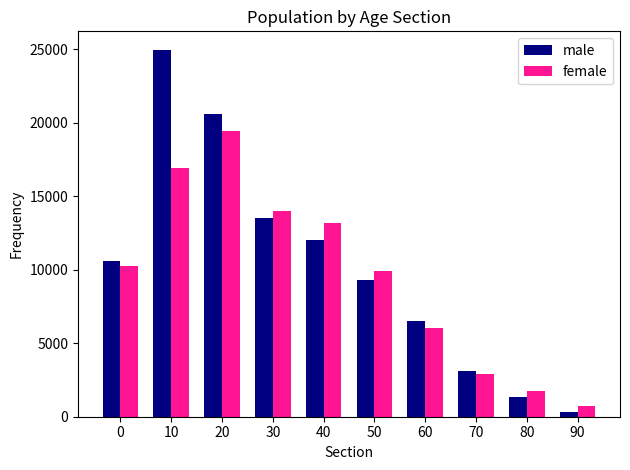

Reading left to right, extract all data points from this chart.

male: 10622	24984	20612	13544	12052	9335	6489	3098	1309	318
female: 10243	16940	19444	13987	13187	9925	6009	2895	1719	742